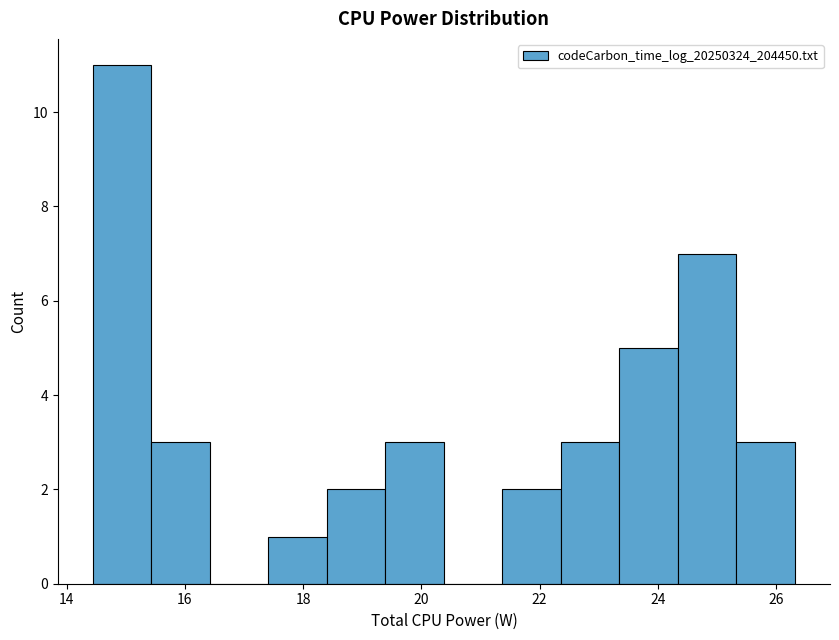

Reading left to right, transcribe this chart: for each bar, give the range it covers on the x-axis and its height. Neither the bar edges nor the heights are printed on the chart, so give them approximately, as read against the axes.

14.4 to 15.4: 11
15.4 to 16.4: 3
16.4 to 17.4: 0
17.4 to 18.4: 1
18.4 to 19.4: 2
19.4 to 20.4: 3
20.4 to 21.4: 0
21.4 to 22.4: 2
22.4 to 23.4: 3
23.4 to 24.4: 5
24.4 to 25.4: 7
25.4 to 26.4: 3